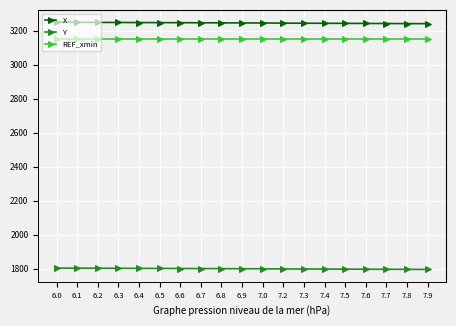

Read the X value at 6.0.

3248.9